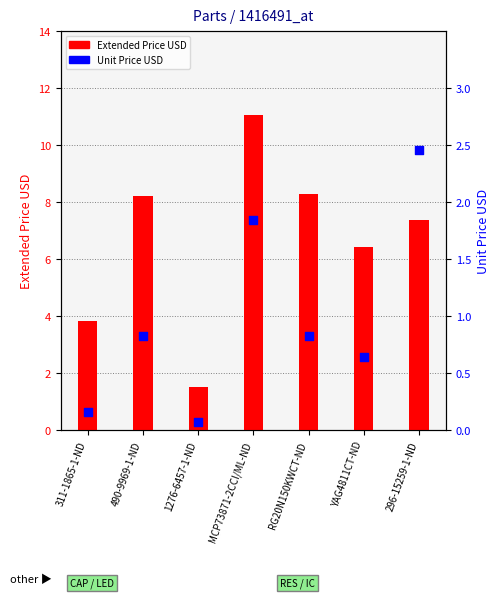

What are all the series names shown in the legend?

Extended Price USD, Unit Price USD